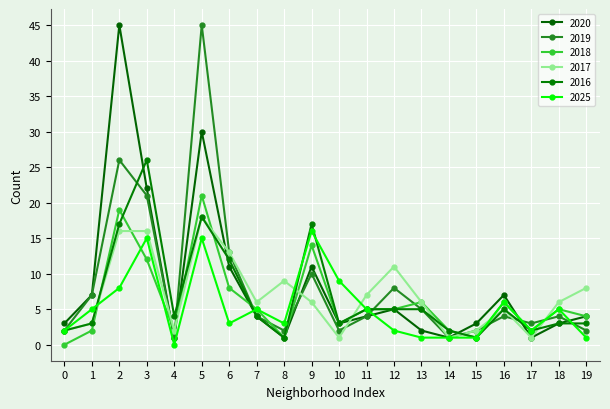

How many series are shown in this chart?

6